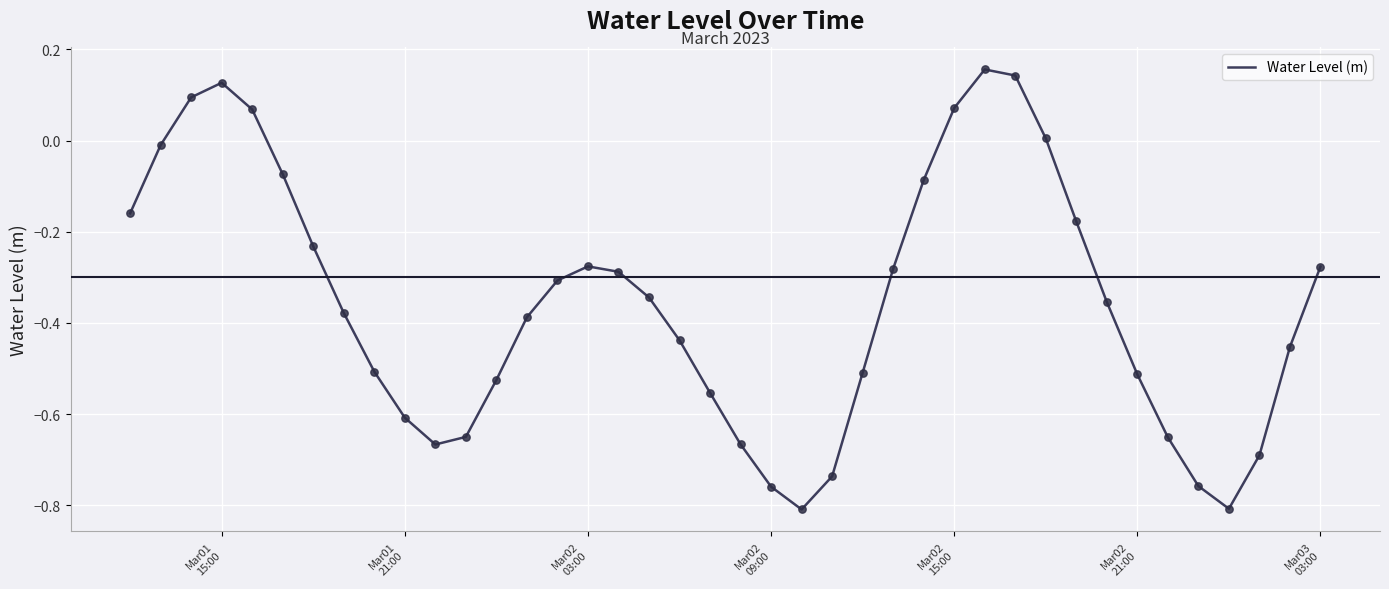

What is the difference between the maximum and minimum values?

1.0